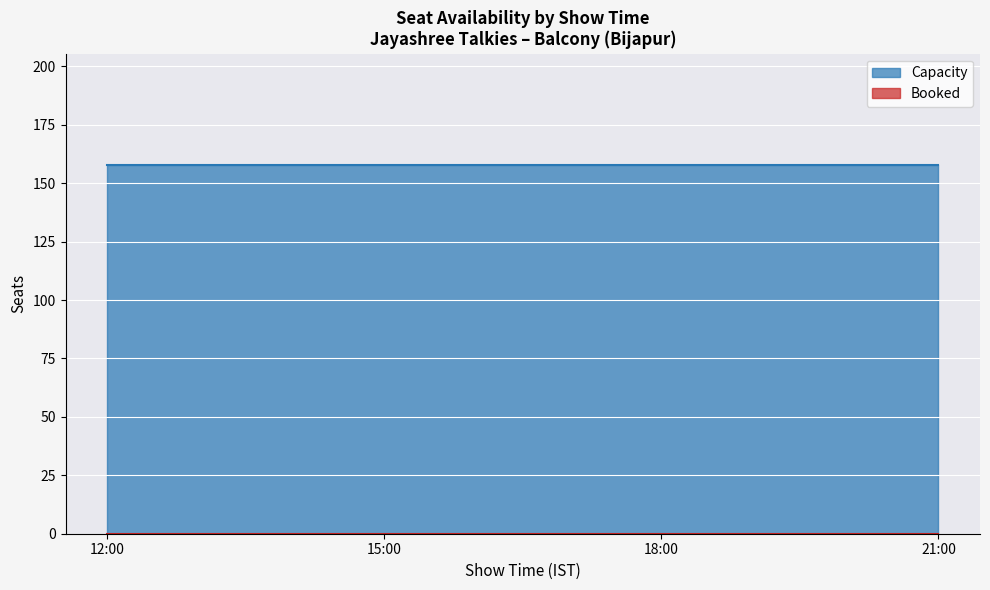

What is the sum of all Capacity values?

632